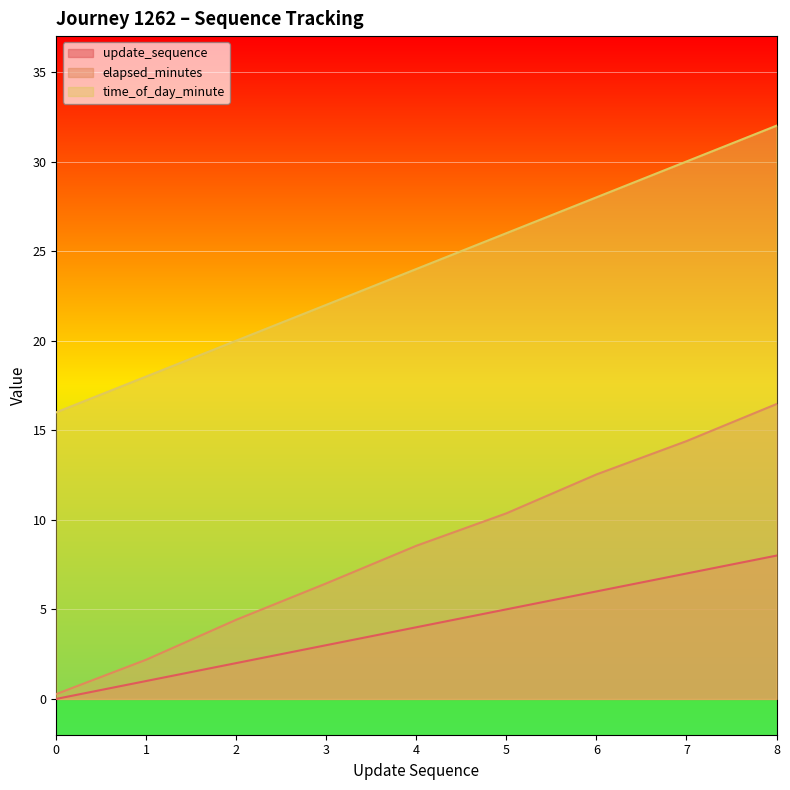

Rank the series by their average value, from highest to lowest.

time_of_day_minute, elapsed_minutes, update_sequence